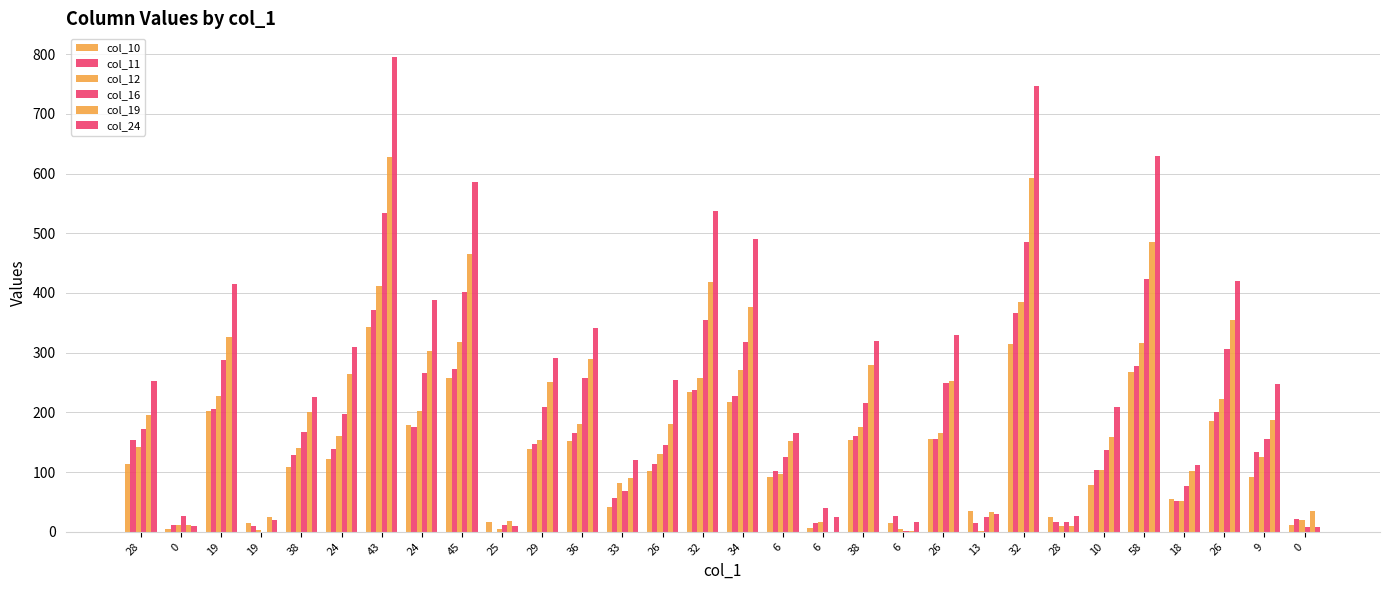

What is the sum of all col_16 values?

5681